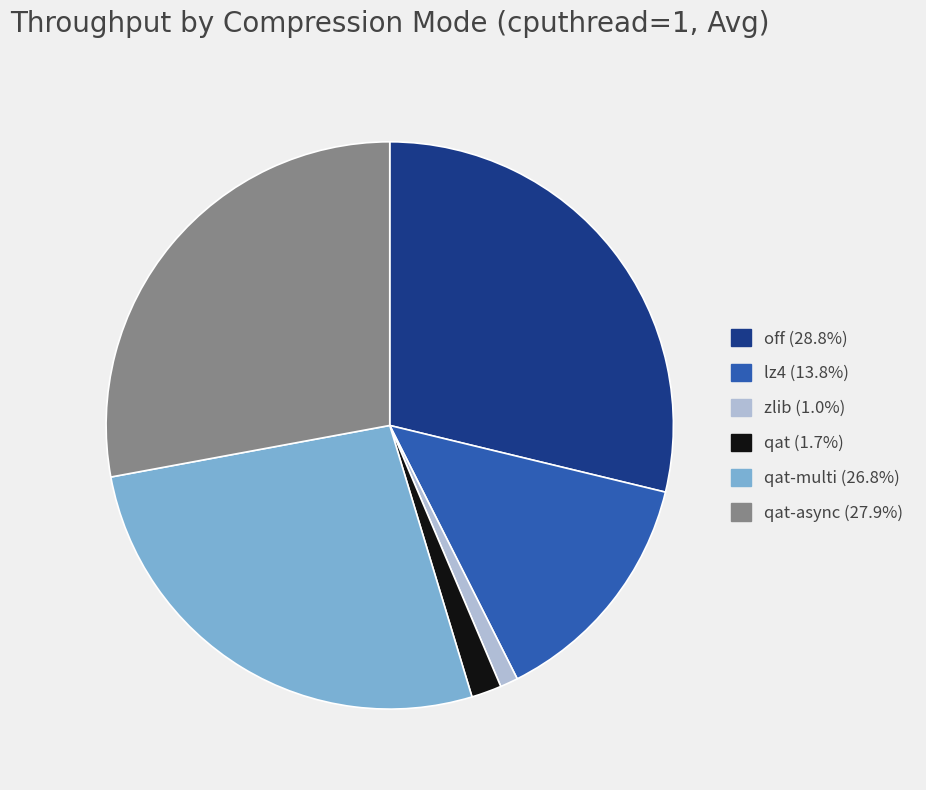

How many slices are in this pie chart?

6